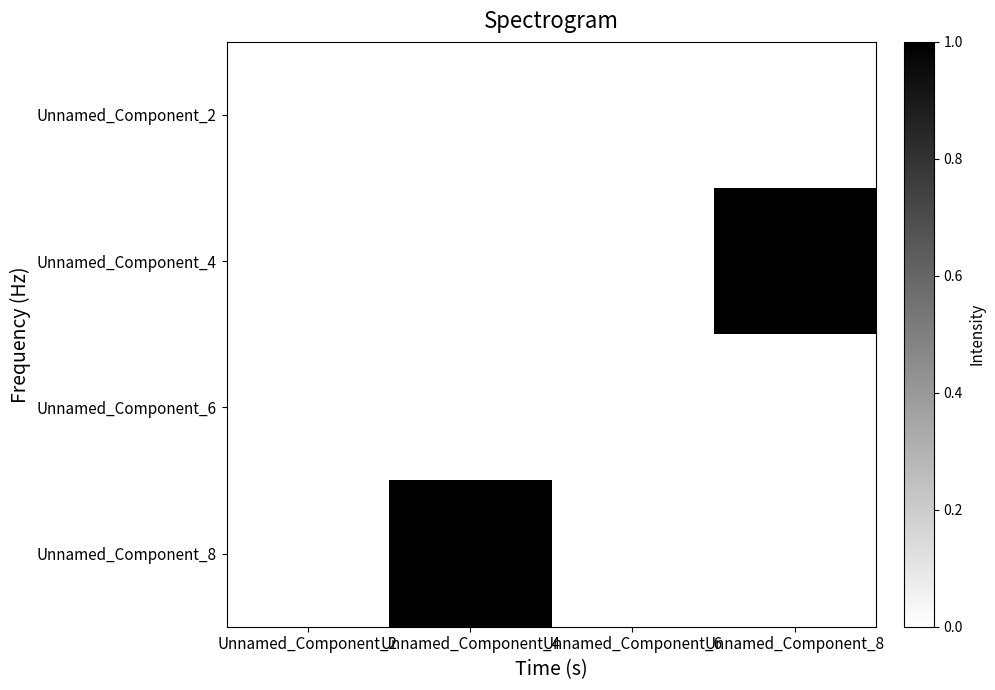

Reading right to left, extract all data points from this chart.

Unnamed_Component_2: Unnamed_Component_8=0	Unnamed_Component_6=0	Unnamed_Component_4=0	Unnamed_Component_2=0
Unnamed_Component_4: Unnamed_Component_8=1	Unnamed_Component_6=0	Unnamed_Component_4=0	Unnamed_Component_2=0
Unnamed_Component_6: Unnamed_Component_8=0	Unnamed_Component_6=0	Unnamed_Component_4=0	Unnamed_Component_2=0
Unnamed_Component_8: Unnamed_Component_8=0	Unnamed_Component_6=0	Unnamed_Component_4=1	Unnamed_Component_2=0